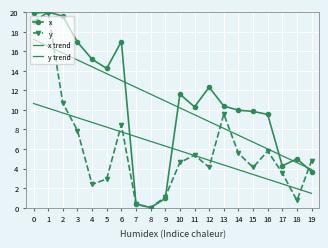

True or false: y has more than 2 interior local peaks.

True